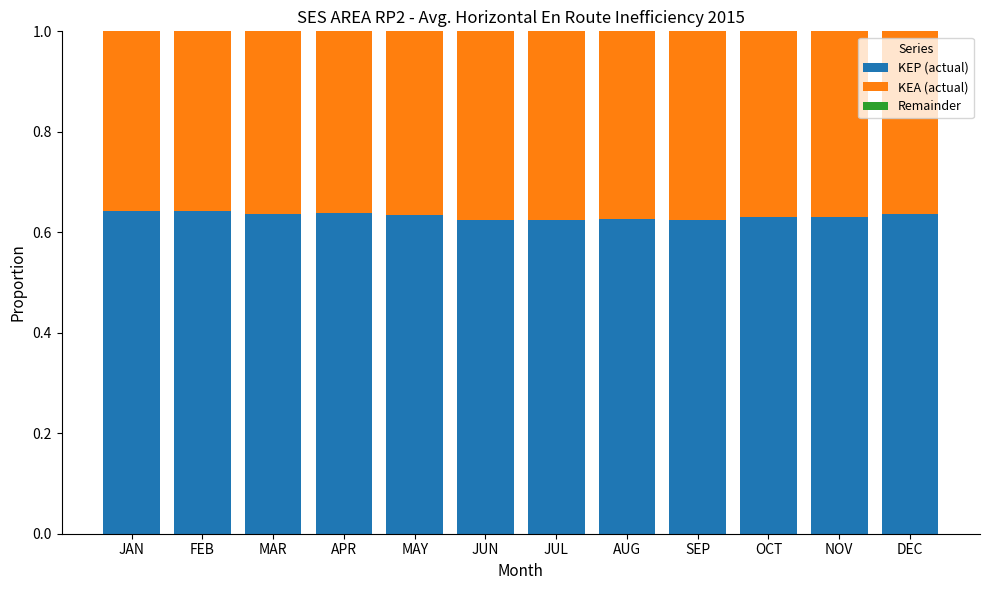

True or false: KEP (actual) has a value of 0.1 at FEB.

False